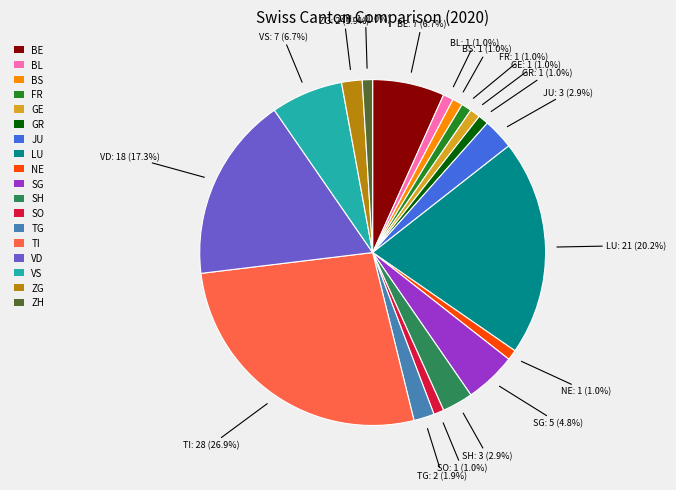

What percentage is the BE slice, to the nearest percent?

7%